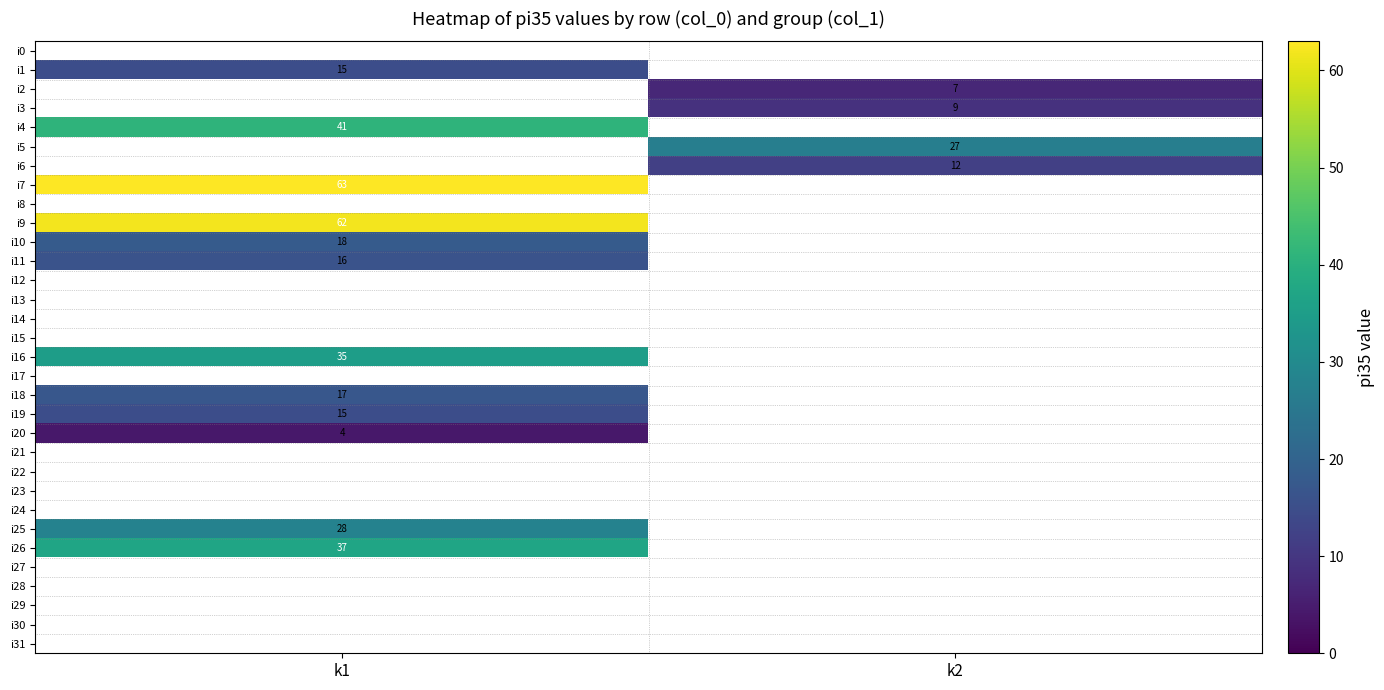

True or false: i4 has a value of 41 at k1.

True